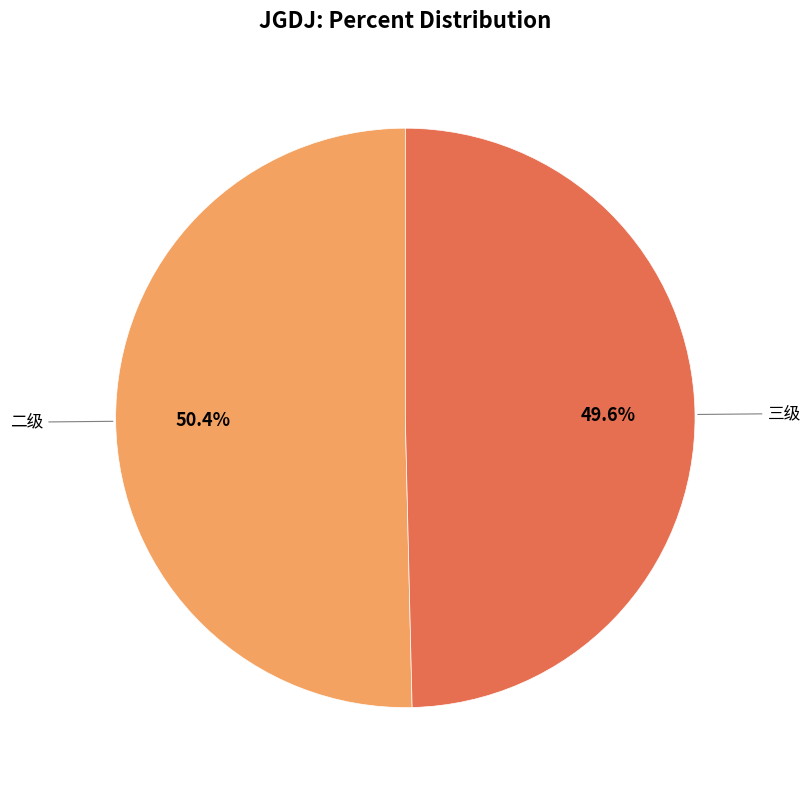

Is there any slice that represents more than half of the pie?

Yes